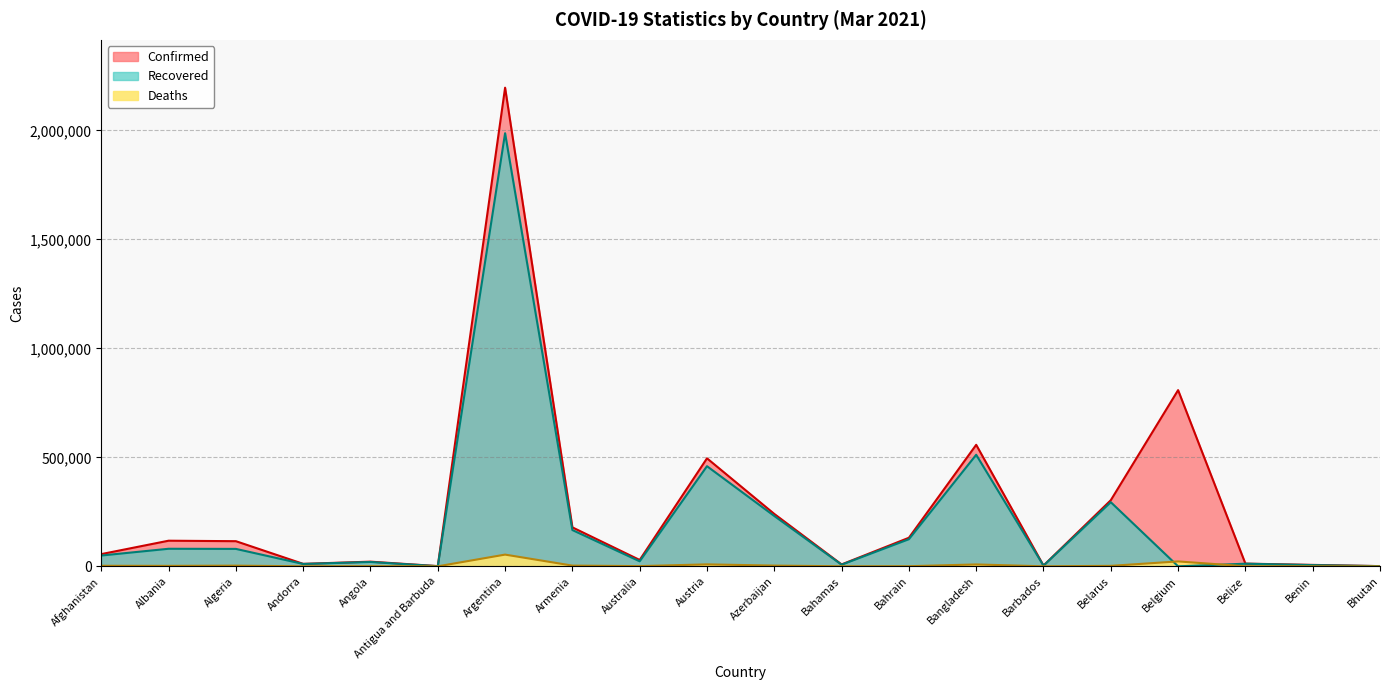

True or false: Recovered has more than 0 points higher than both neighbors.

True